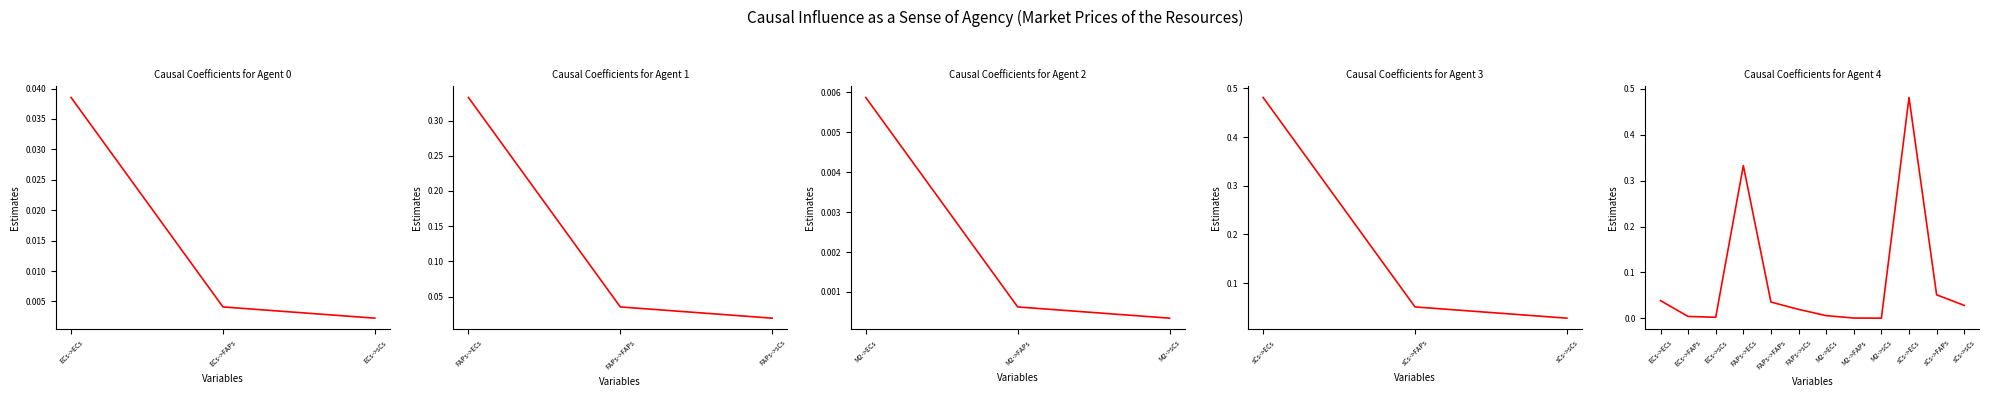

True or false: the data shows 0.0 at M2->sCs.

False